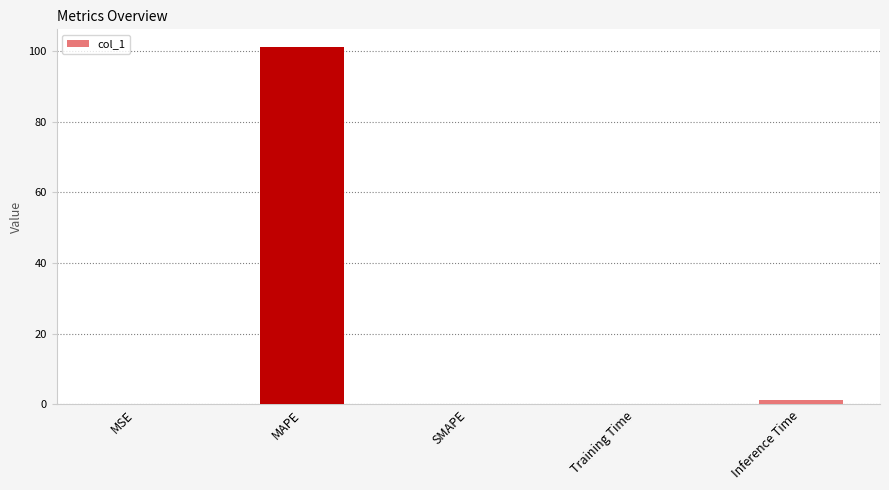

What is the sum of all values?

102.3